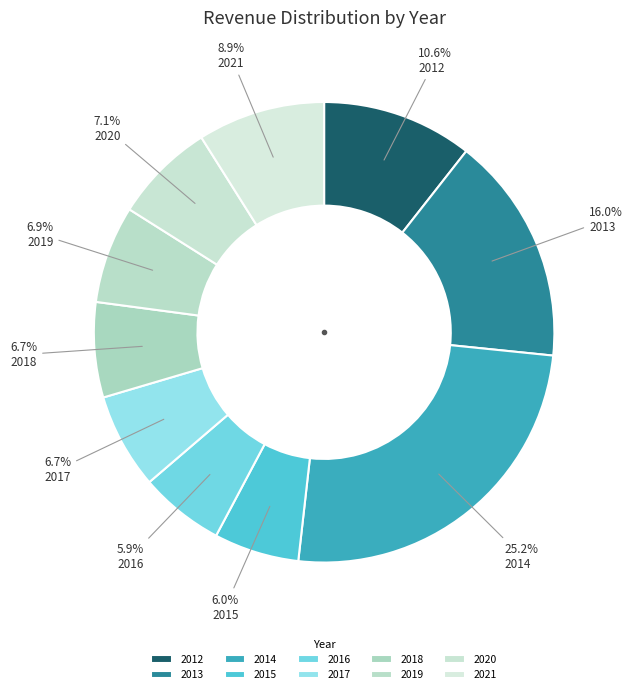

True or false: 2015 accounts for 6% of the total.

True